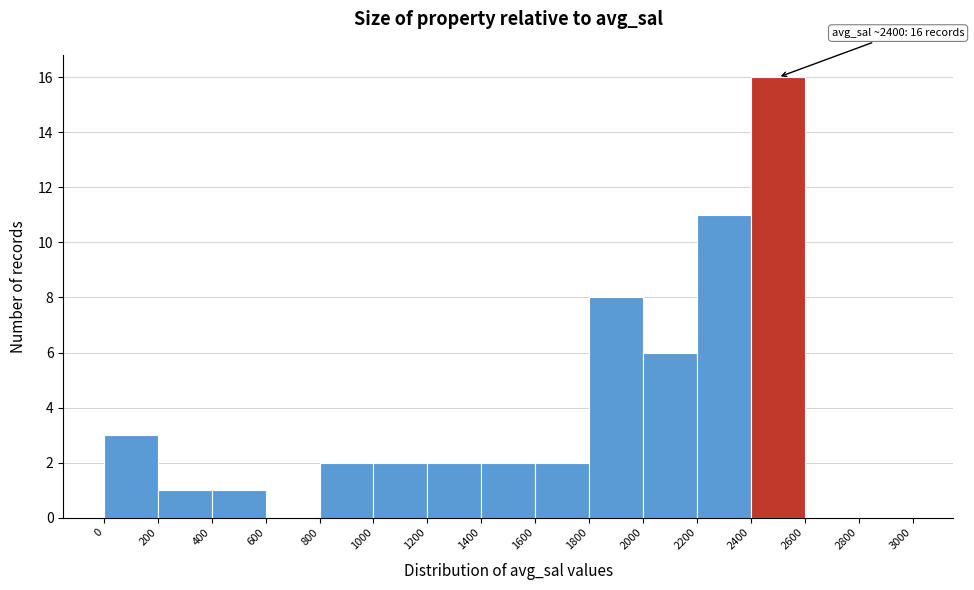

Which range on the x-axis has the tallest bar?

2400 to 2600